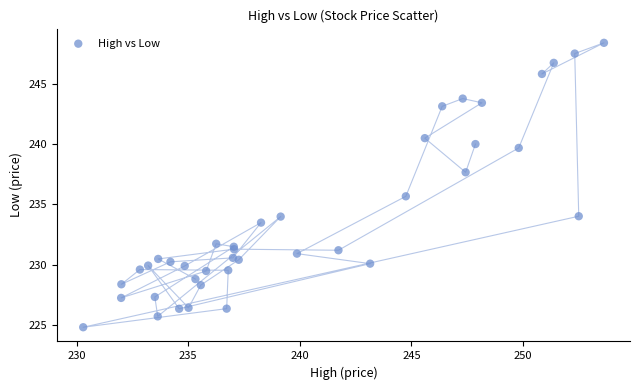

What Y value in the scatter plot is closest to 236?

235.7